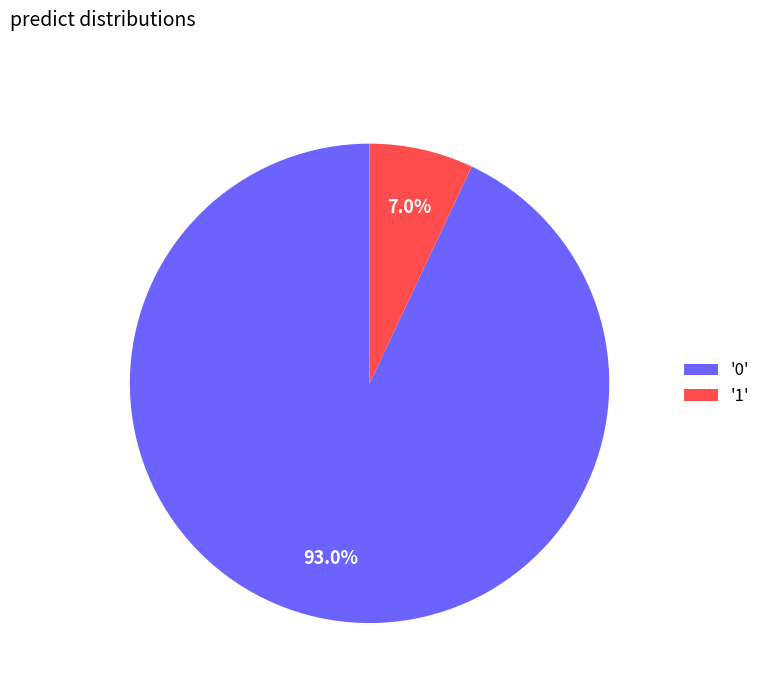

How many segments does this pie chart have?

2